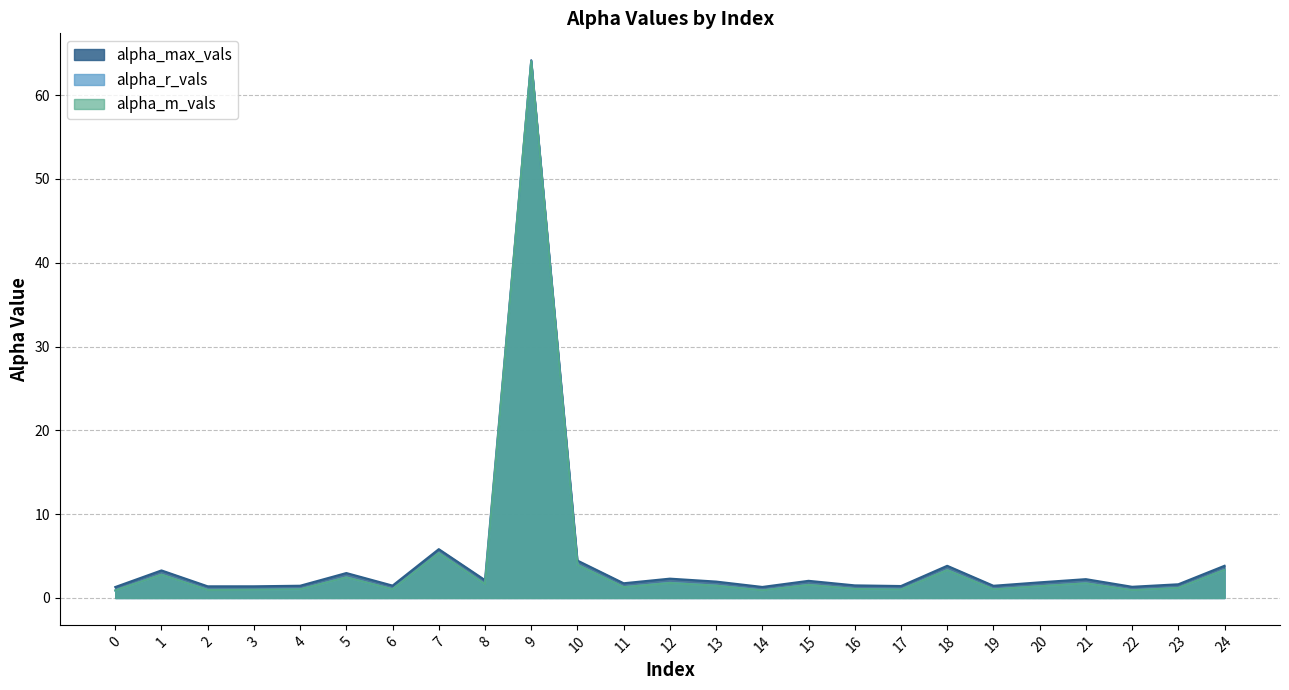

What is the greatest value displayed?

64.2